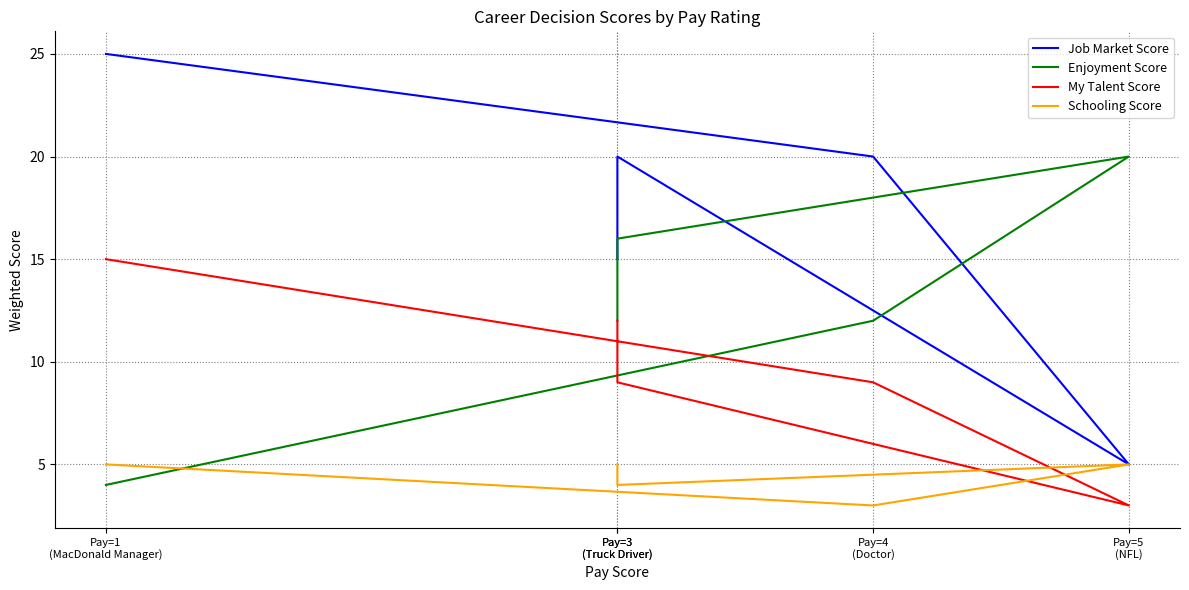

True or false: My Talent Score and Job Market Score cross at least once.

False